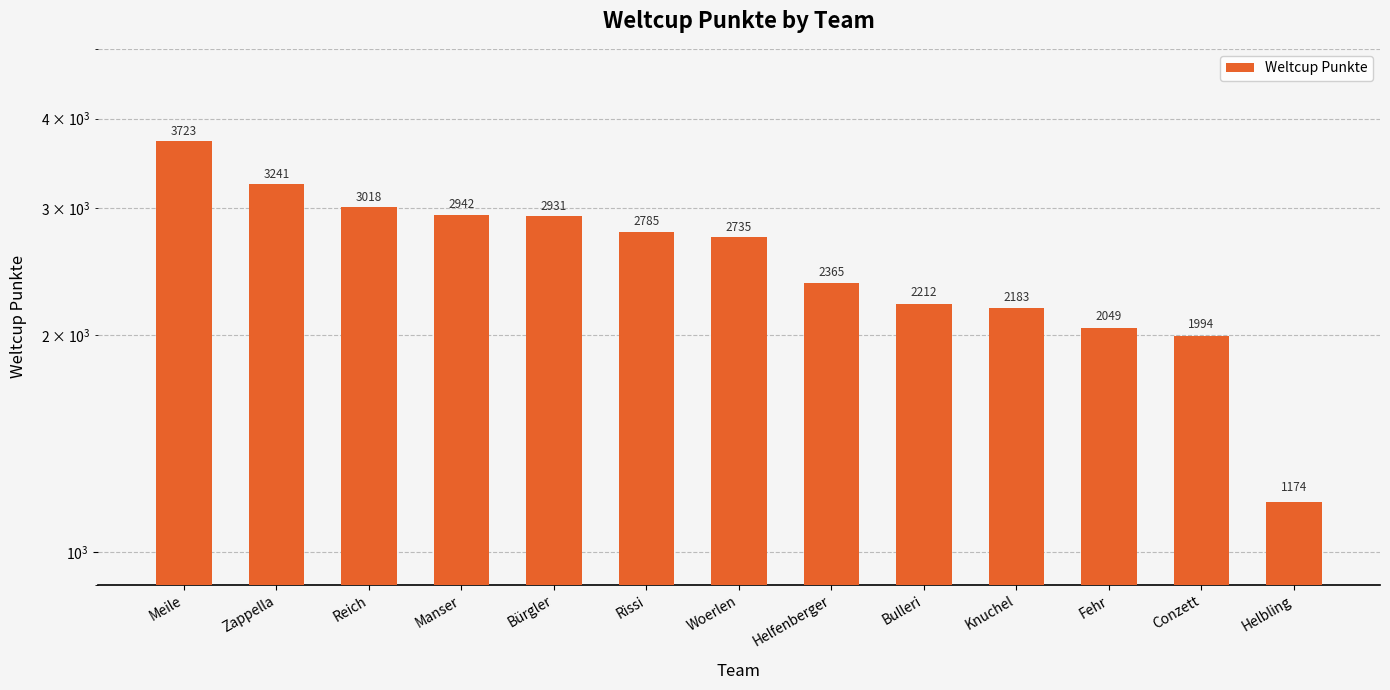

What is the difference between the values at Rissi and Bulleri?

573